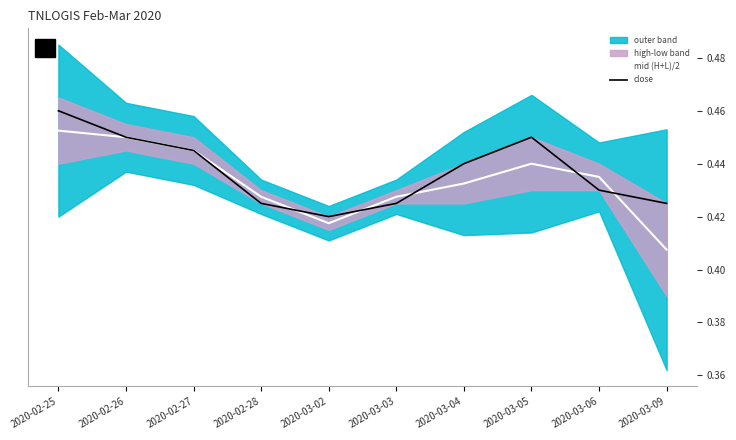

Where is the first local maximum for mid (H+L)/2?

2020-03-05